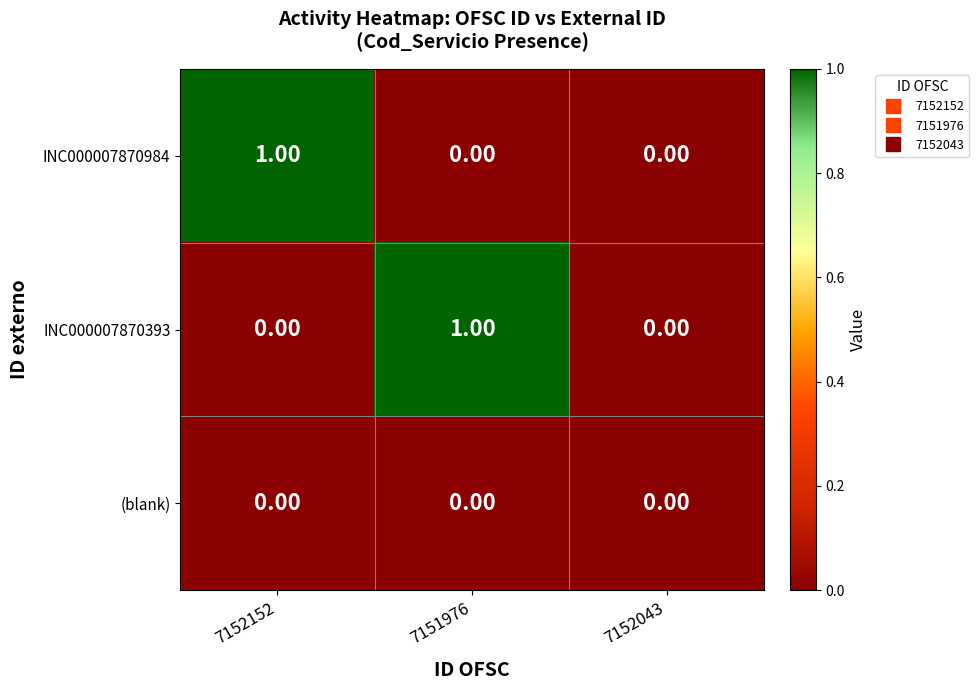

Between 7152152 and 7152043, which series saw the biggest shift?

INC000007870984